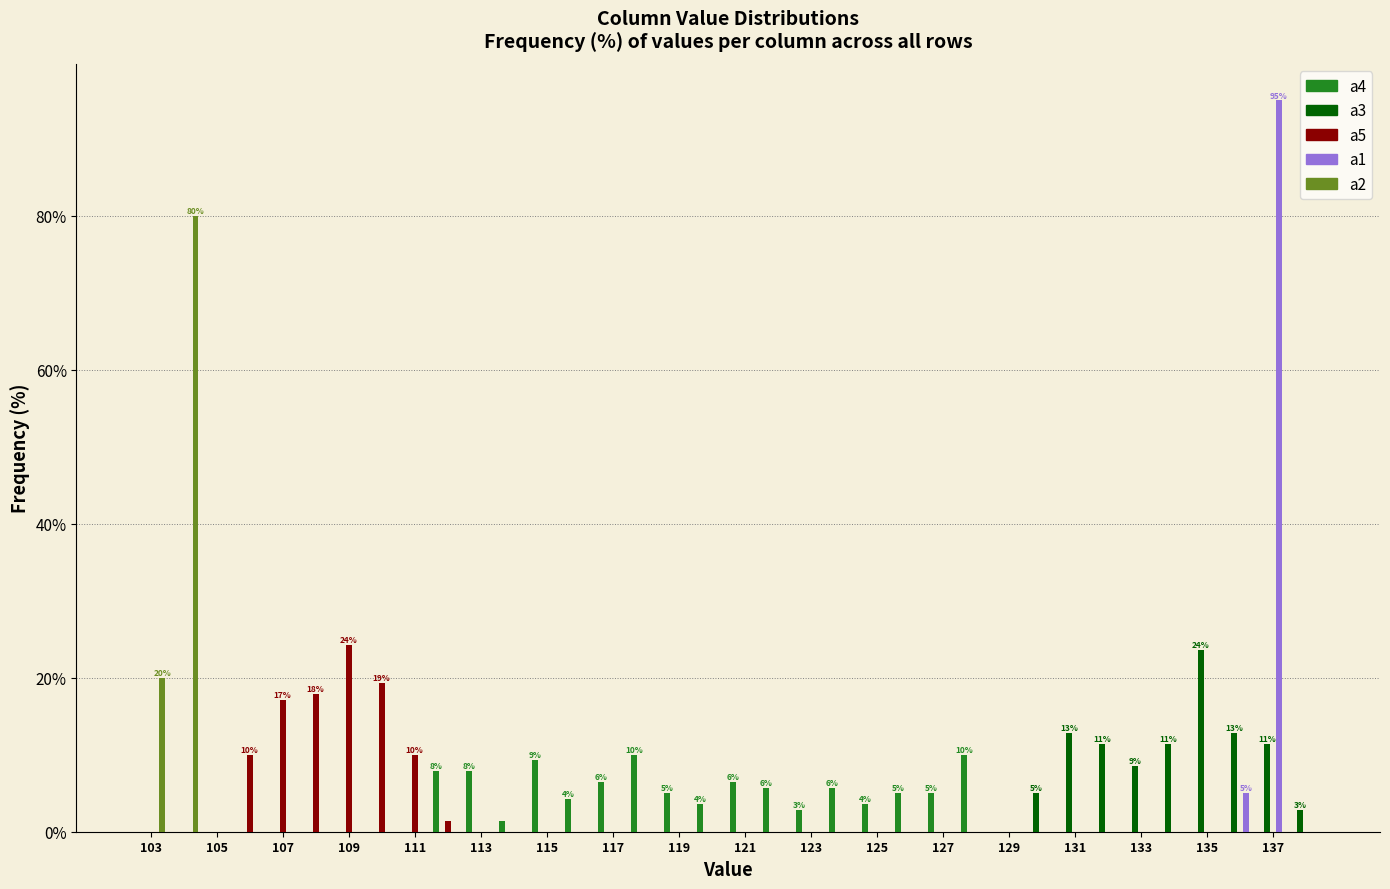

What are all the series names shown in the legend?

a4, a3, a5, a1, a2